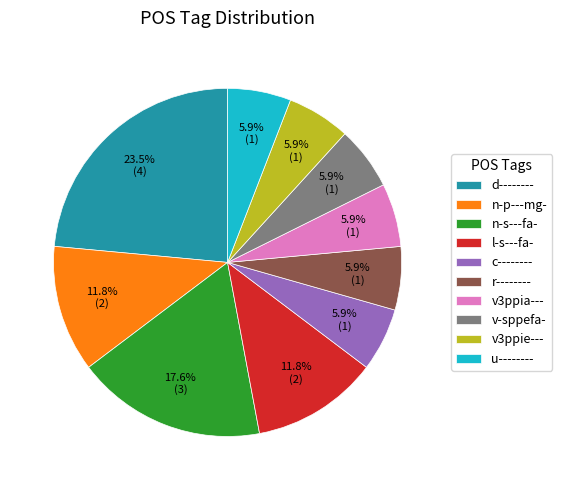

To the nearest percent, what is the difference between the largest and smallest slice percentages?

18%